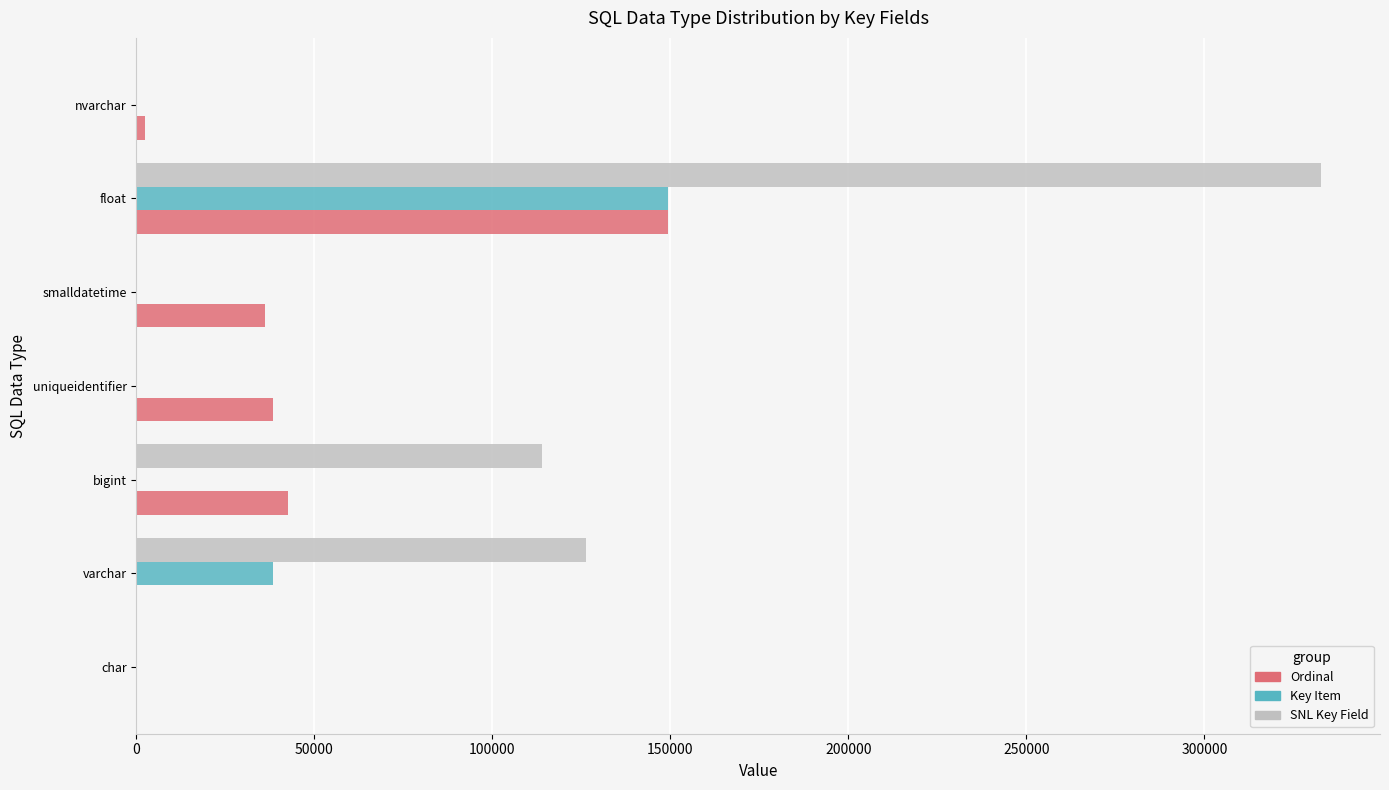

Where is Key Item nearest to the value 74597?

varchar